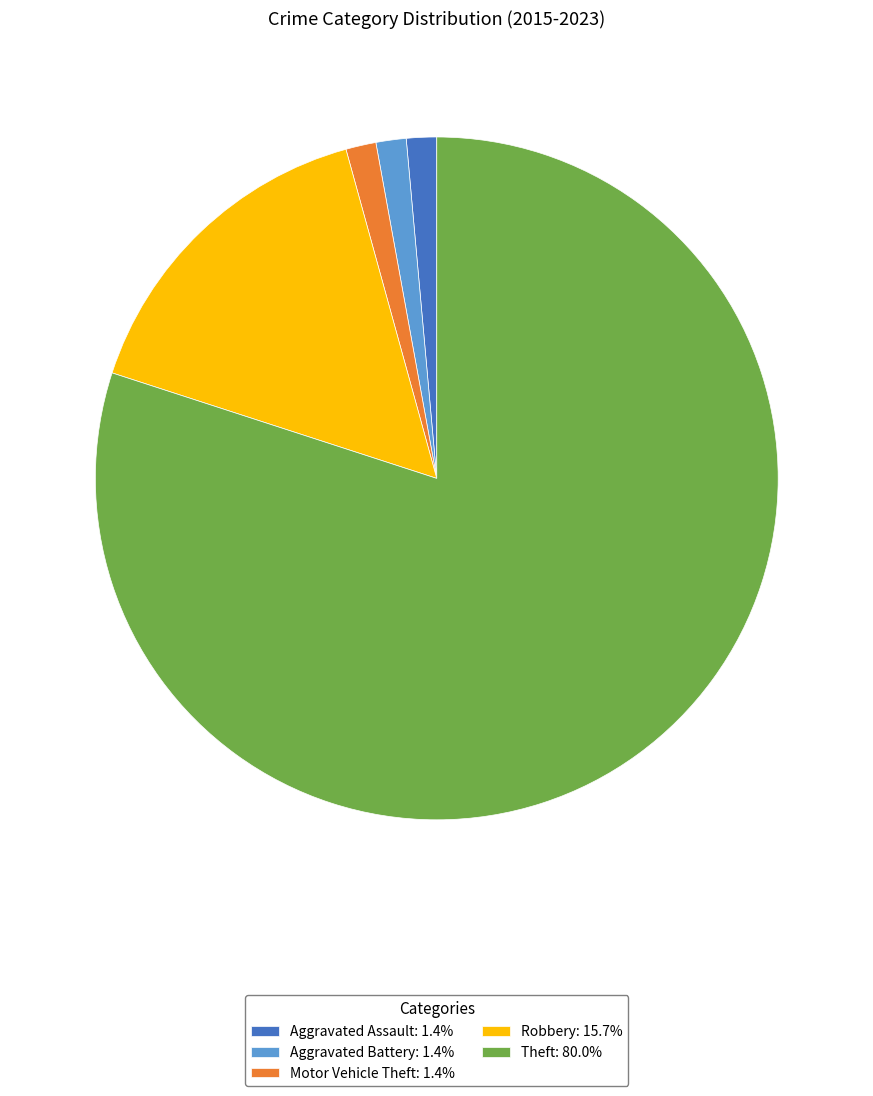

Between Motor Vehicle Theft and Theft, which is larger?

Theft